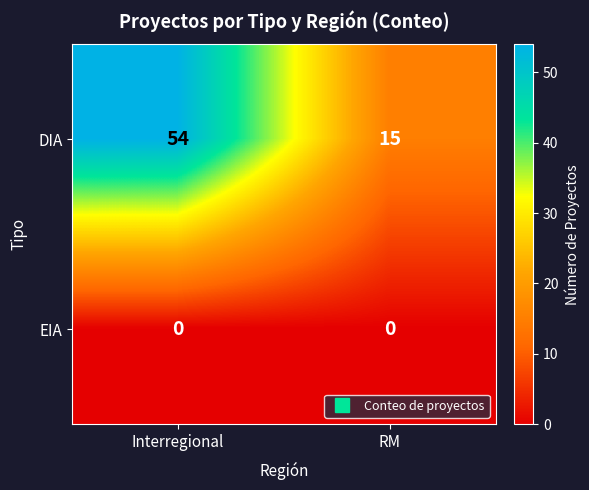

Which series has the largest total across all categories?

DIA